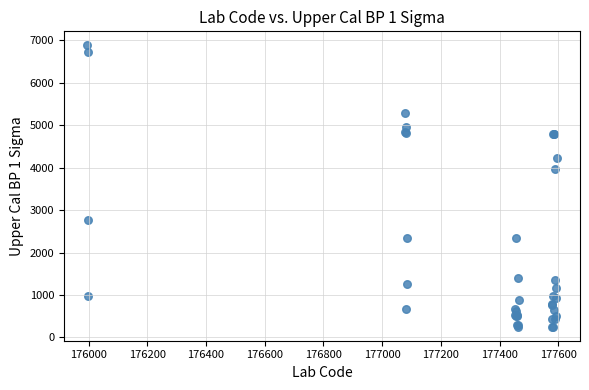

What Y value in the scatter plot is closest to 3567?

3971